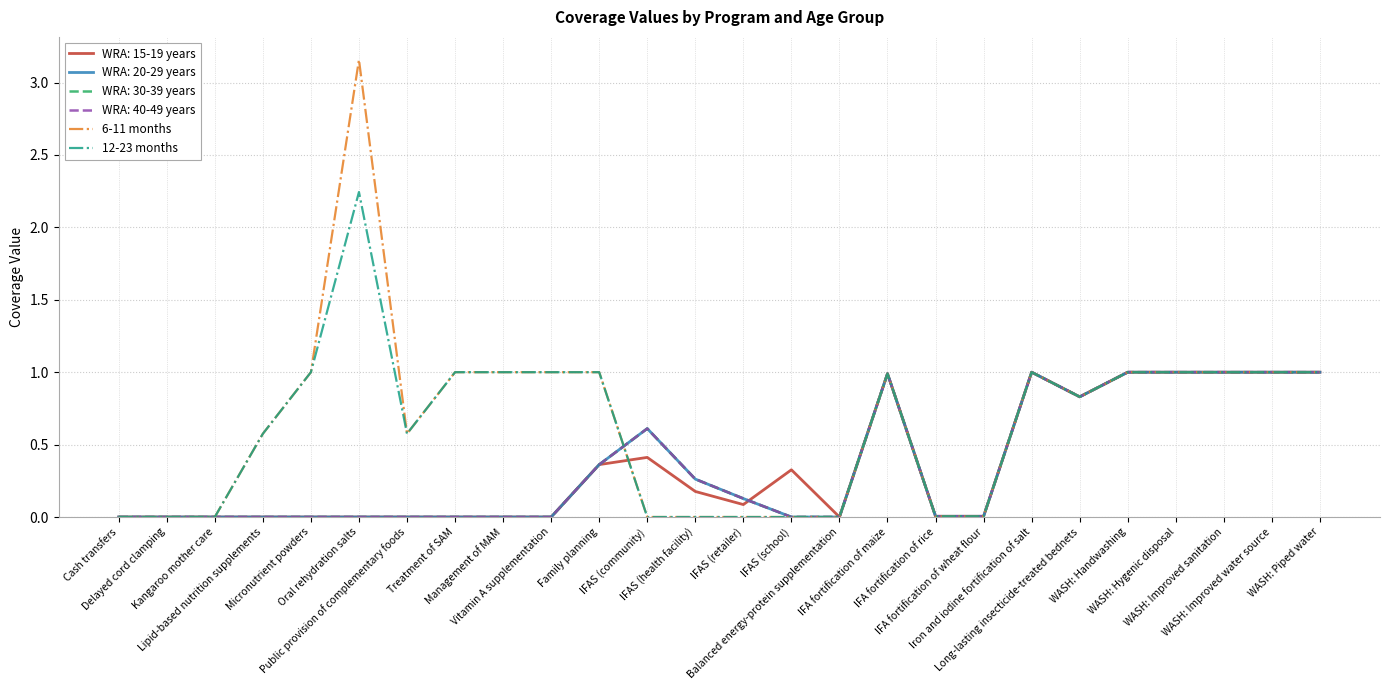

At which label does 12-23 months reach its peak?

Oral rehydration salts